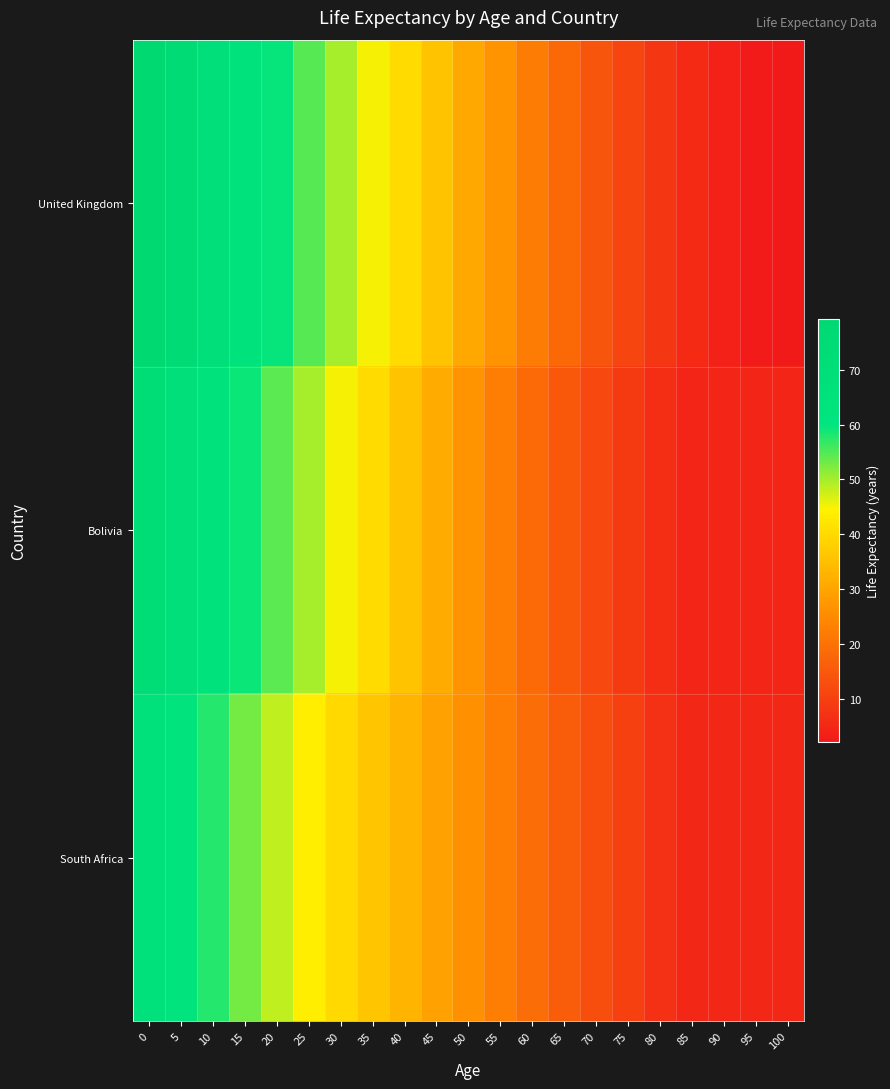

What is the difference between the highest and lowest values at 65?

3.3